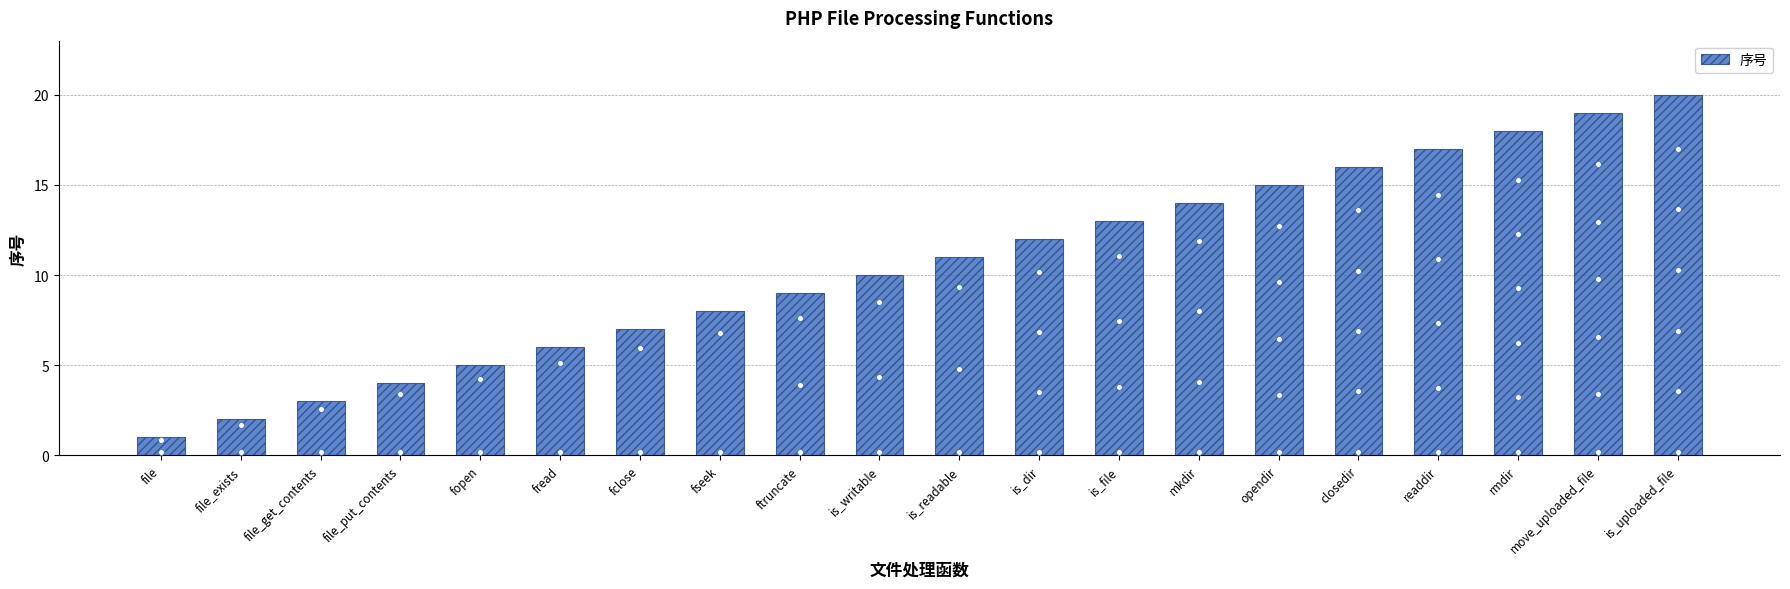

Which has a higher value, is_writable or fclose?

is_writable